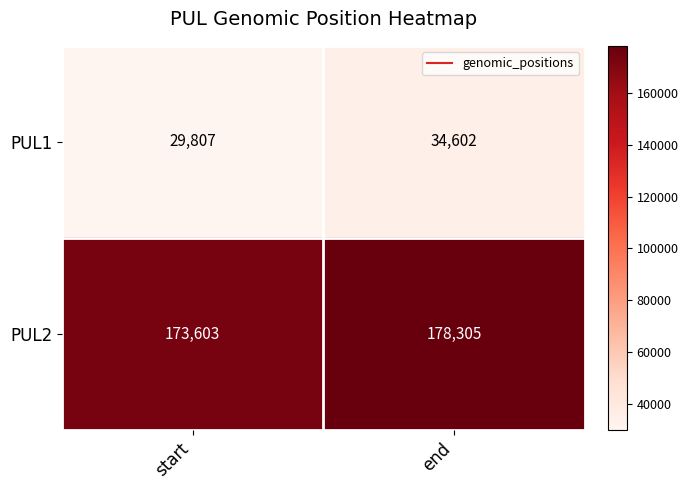

Which series changed the most between start and end?

PUL1